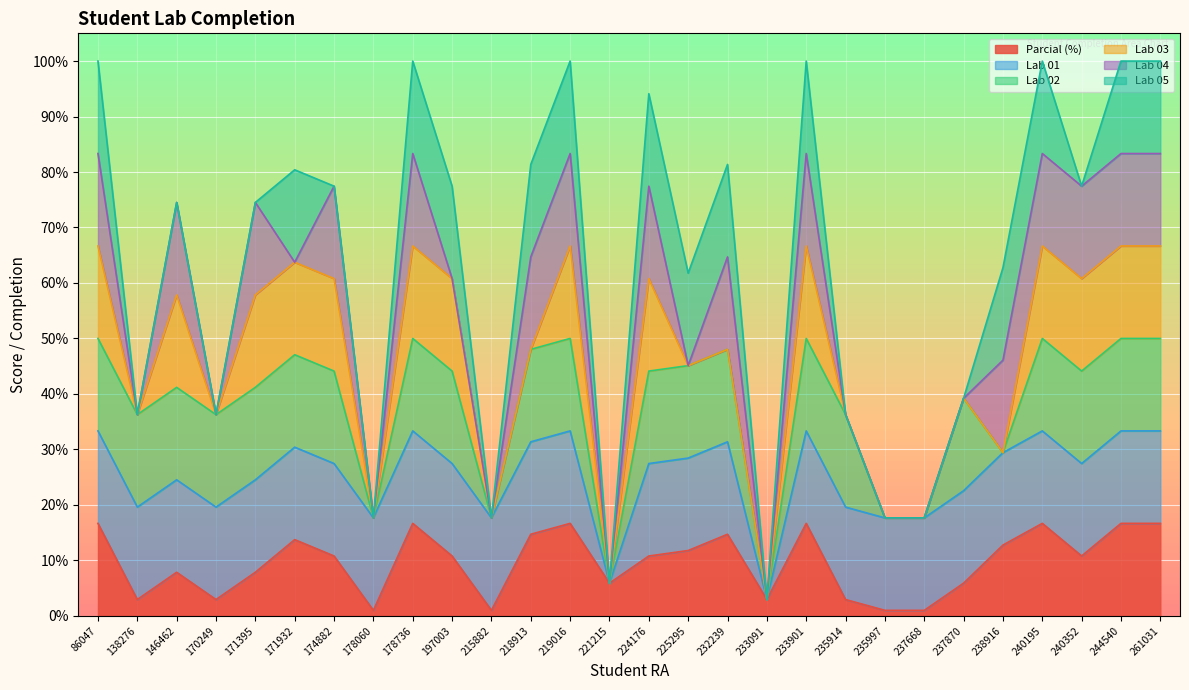

How many lines are shown in the chart?

6